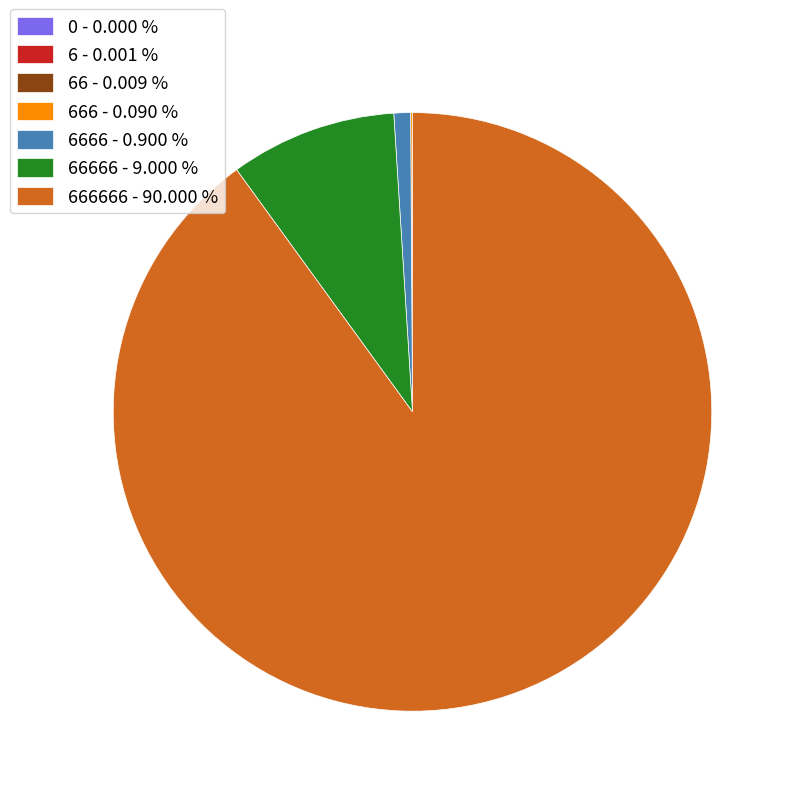

Is there any slice that represents more than half of the pie?

Yes